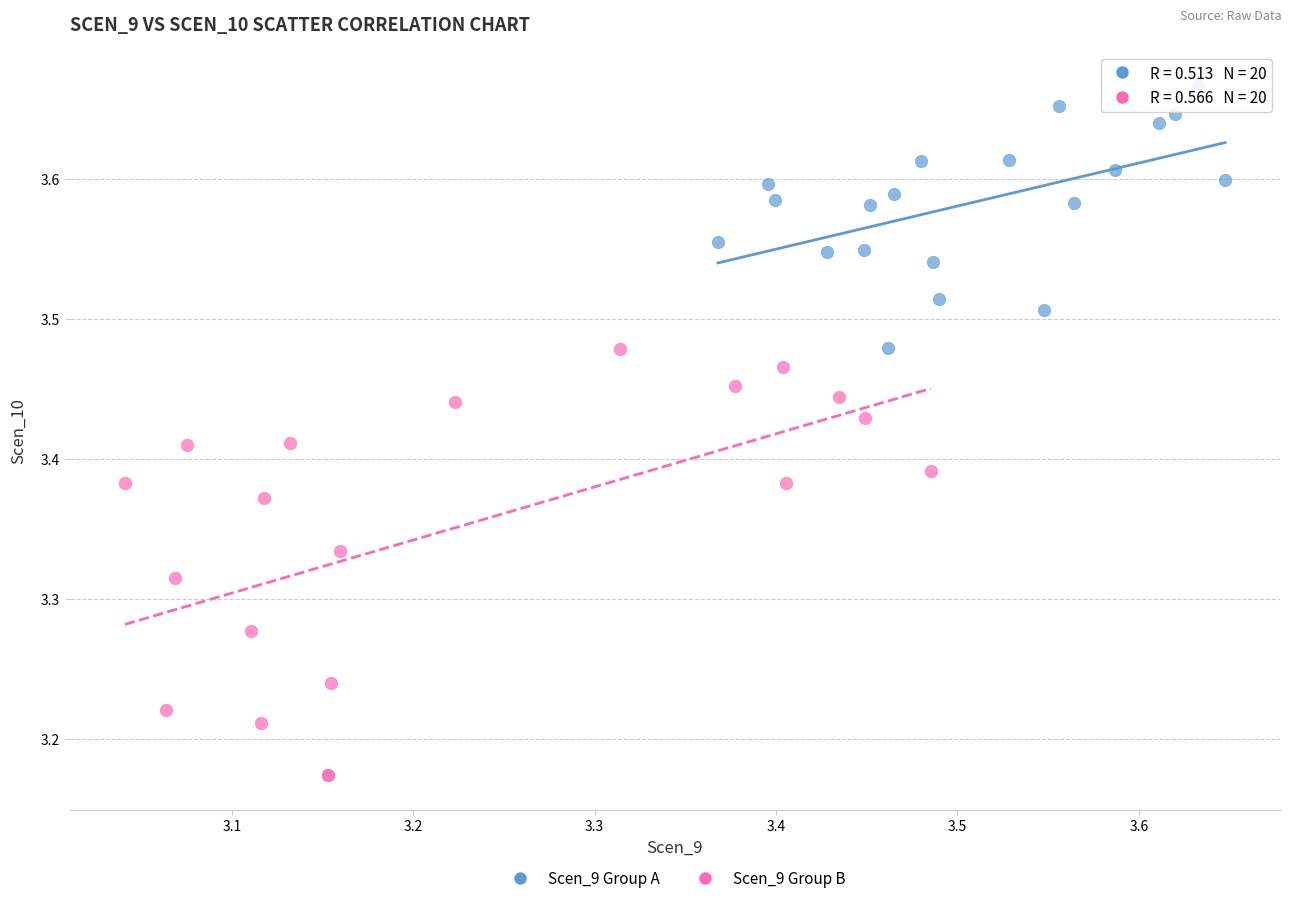

Which series has the largest Y range (max minus min)?

Scen_9 Group B